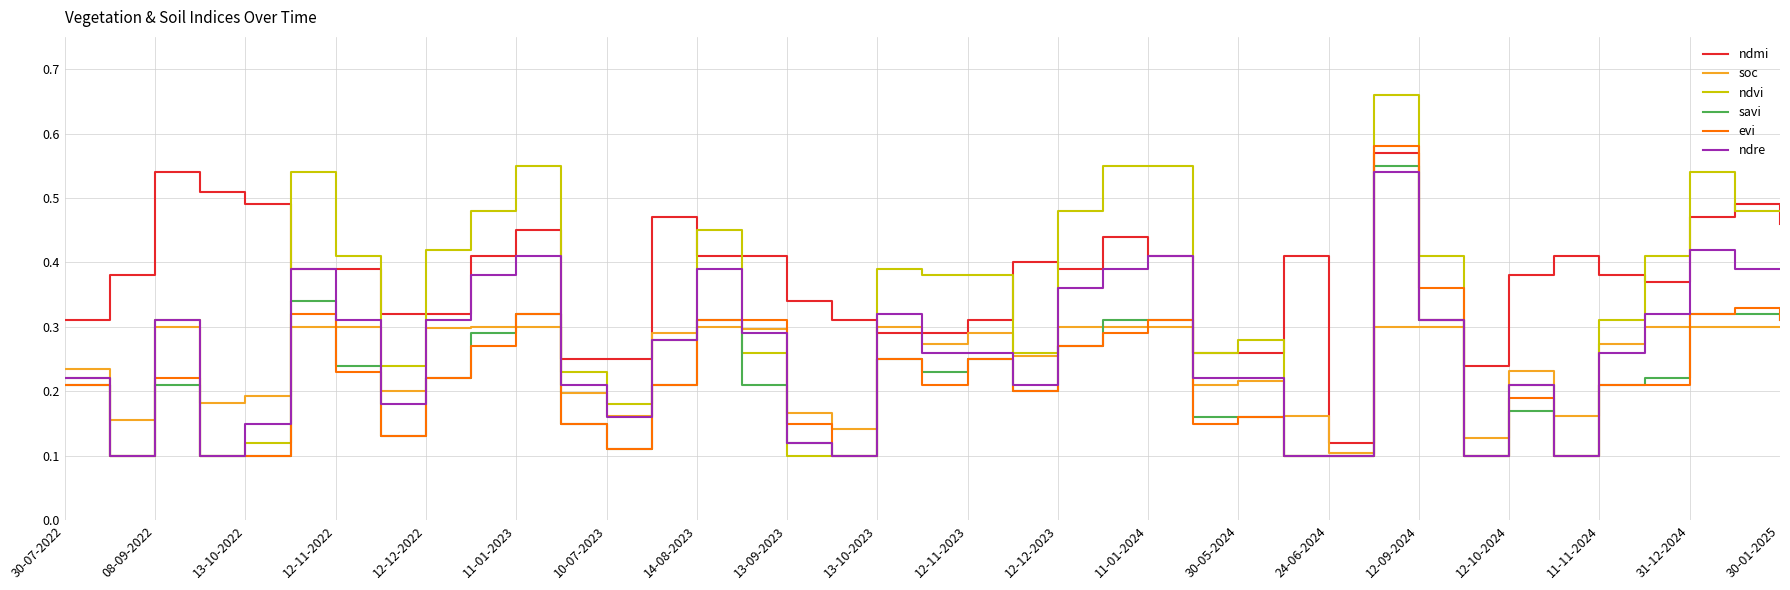

Which series has the largest range (max minus min)?

ndvi